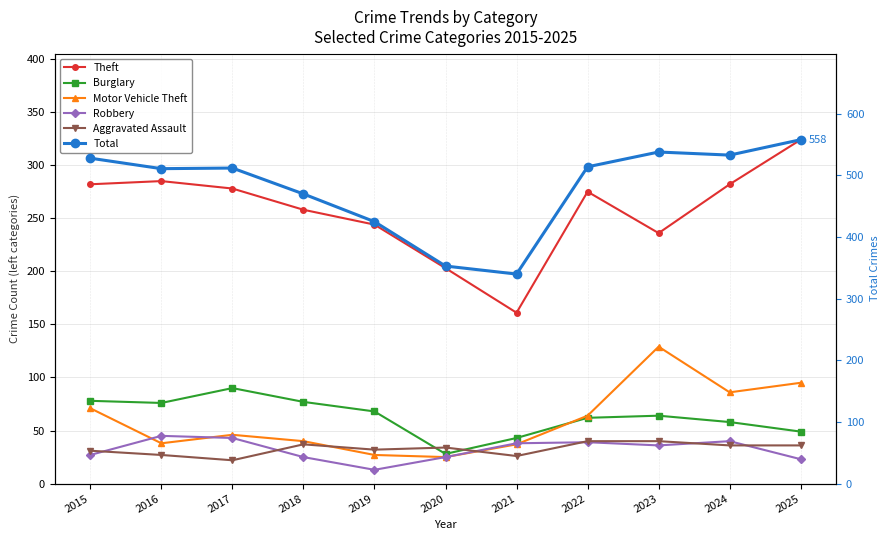

What is the lowest value of the Motor Vehicle Theft series?

25